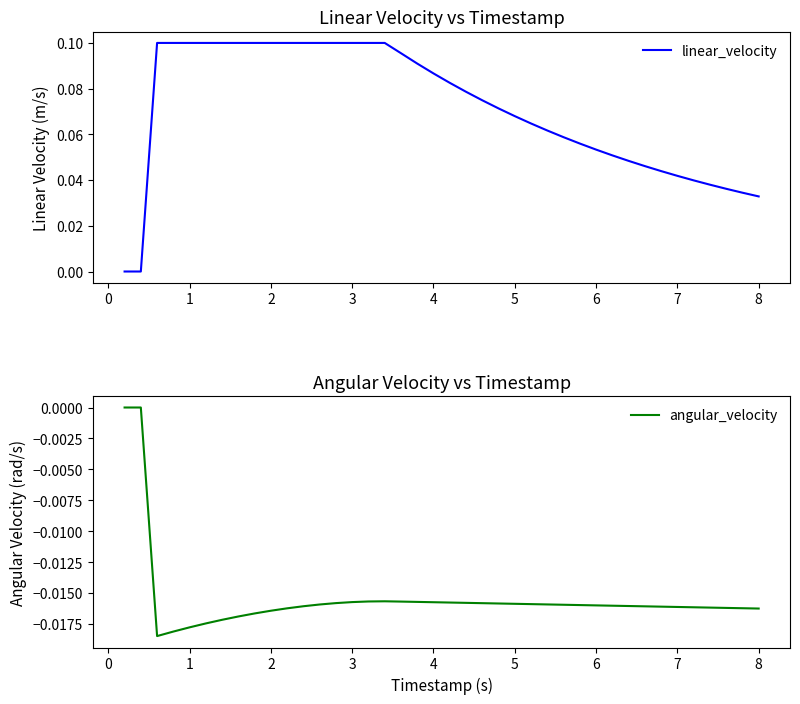

The linear_velocity series shows 0.1 at 3. True or false?

True